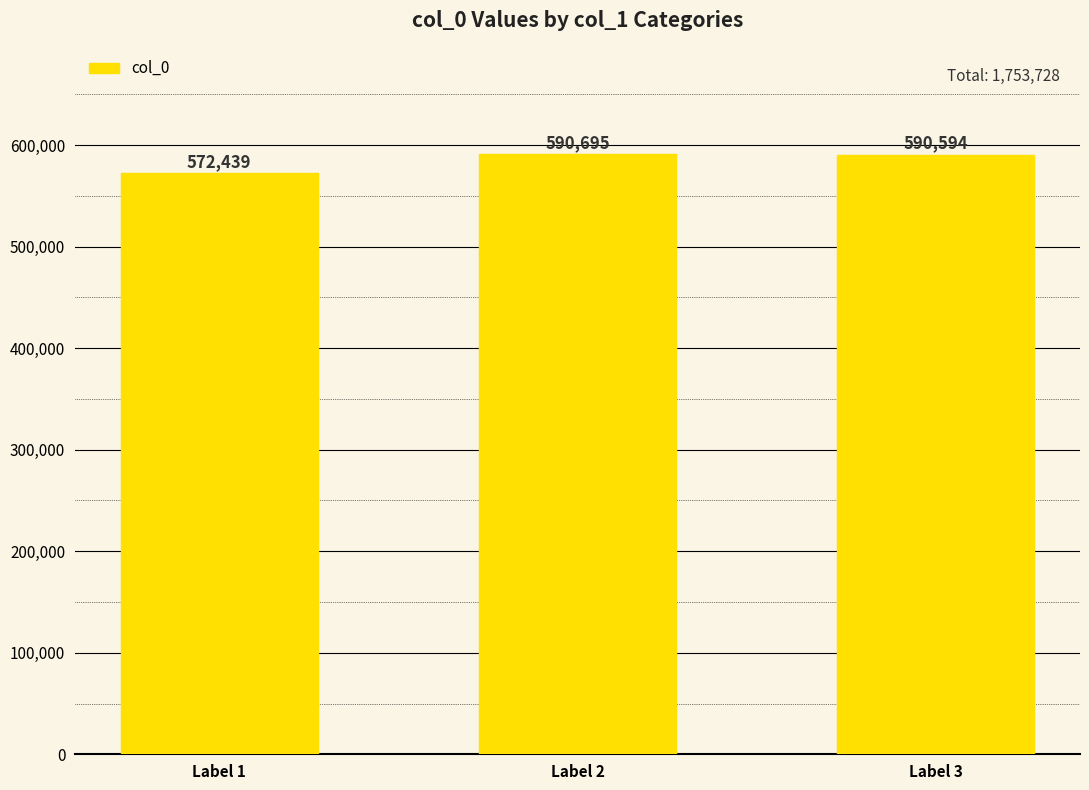

What value does the data have at Label 2?

590695